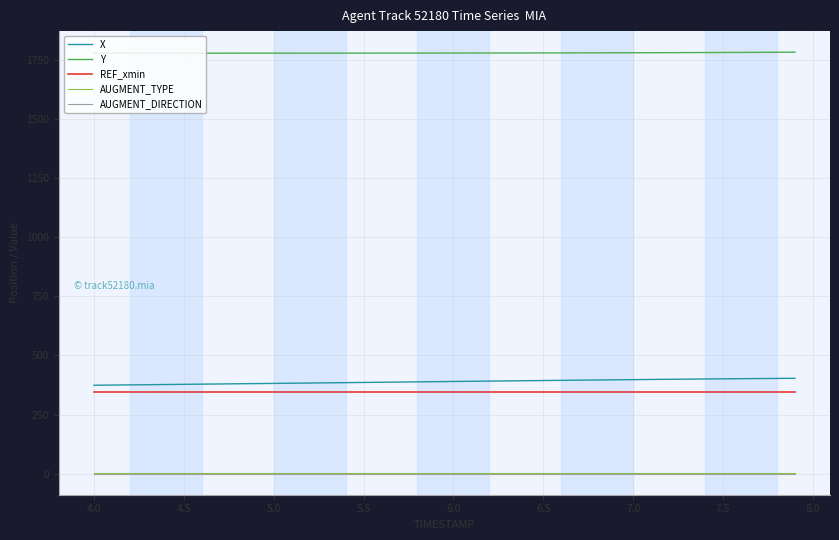

True or false: AUGMENT_TYPE and Y intersect in this chart.

False